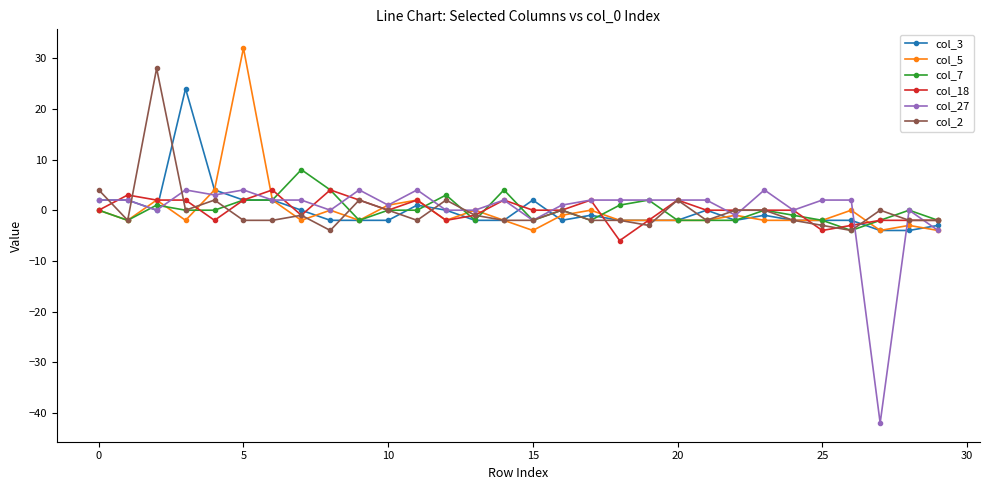

Which series has the largest range (max minus min)?

col_27